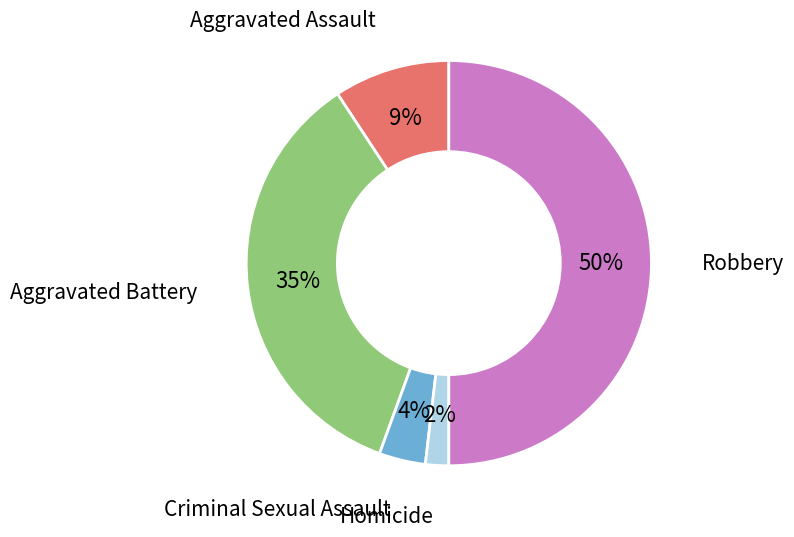

How many segments does this pie chart have?

5